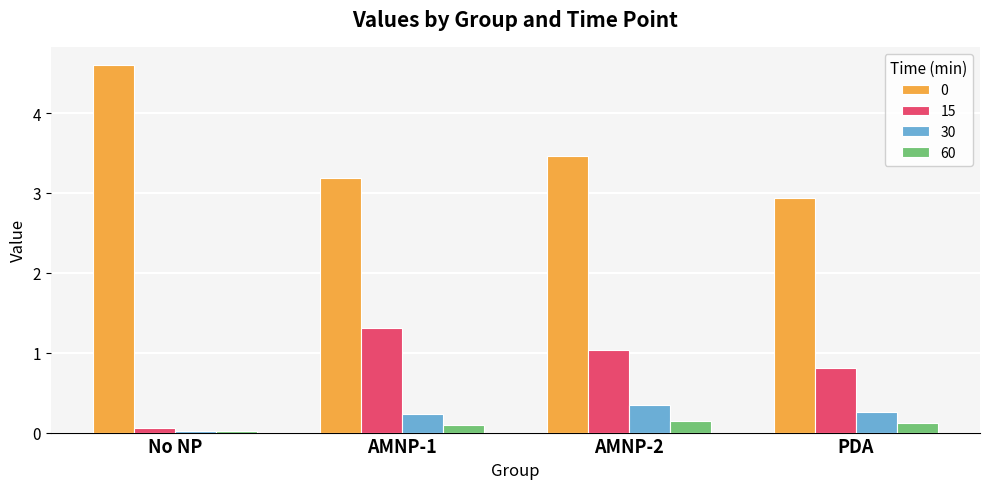

Is the value of 60 at PDA greater than the value of 30 at PDA?

No